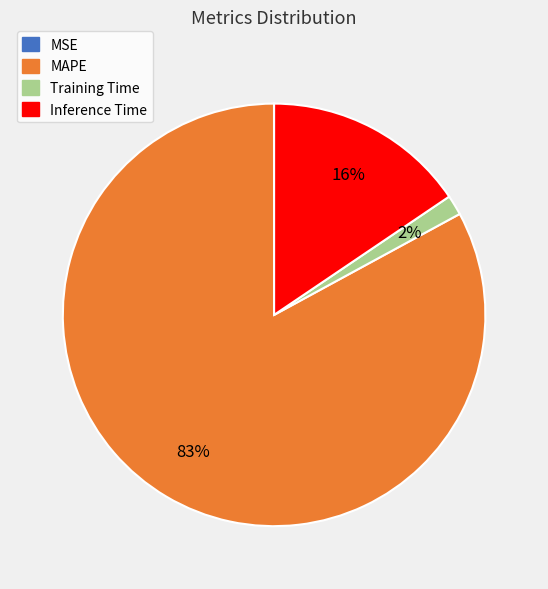

Which has a higher value, Inference Time or Training Time?

Inference Time